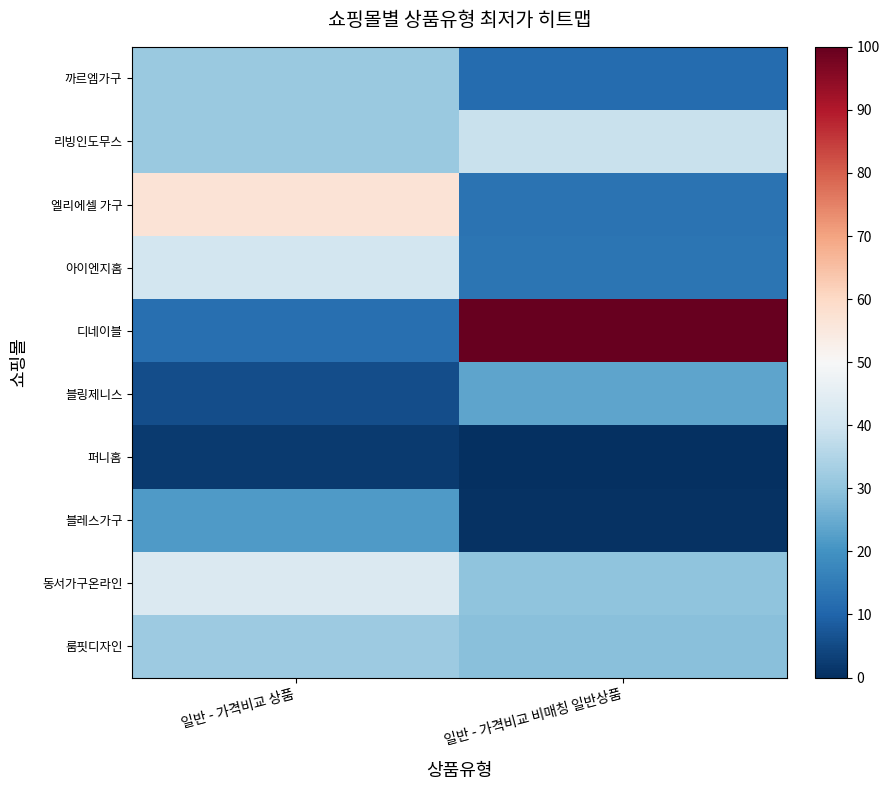

Which series has the largest total across all categories?

디네이블